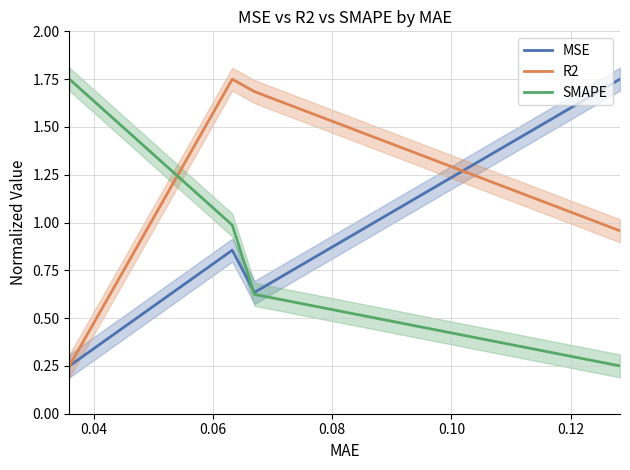

Does the chart display data point markers on the line(s)?

No